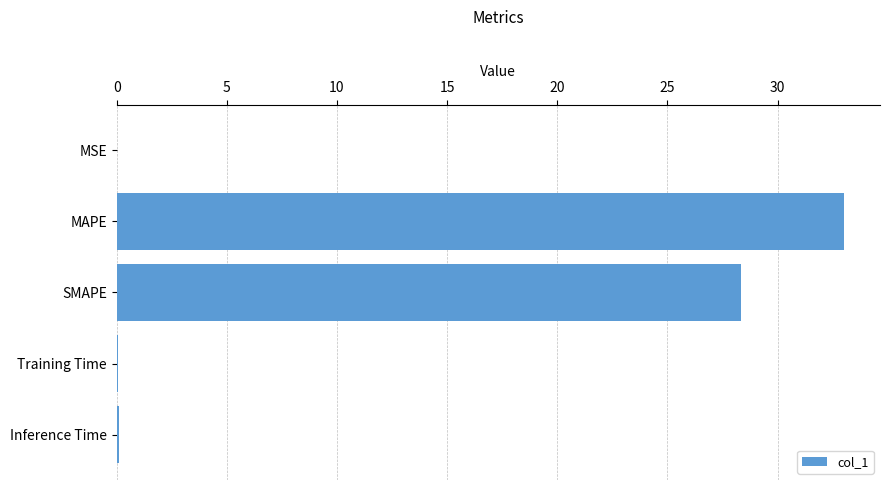

At which label is the value closest to 16?

SMAPE